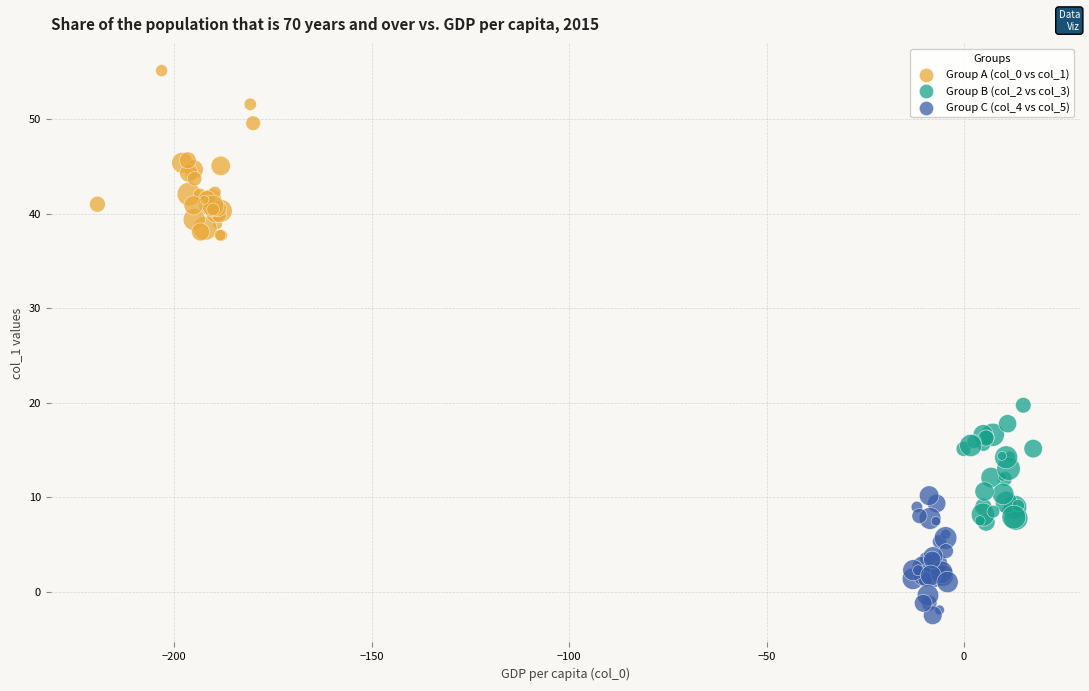

Which series contains the highest Y value?

Group A (col_0 vs col_1)